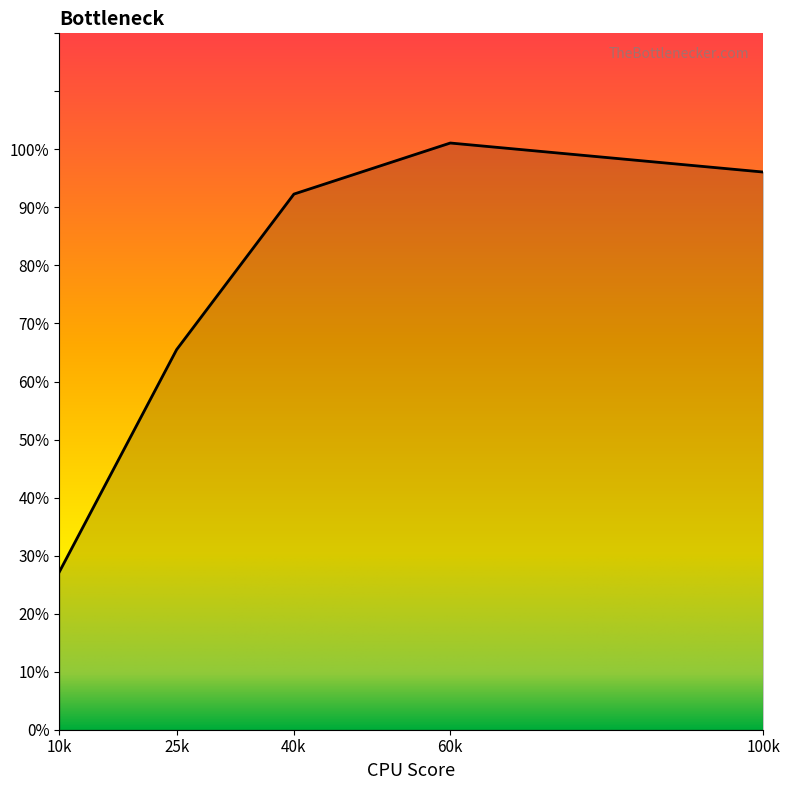

Does the chart display data point markers on the line(s)?

No